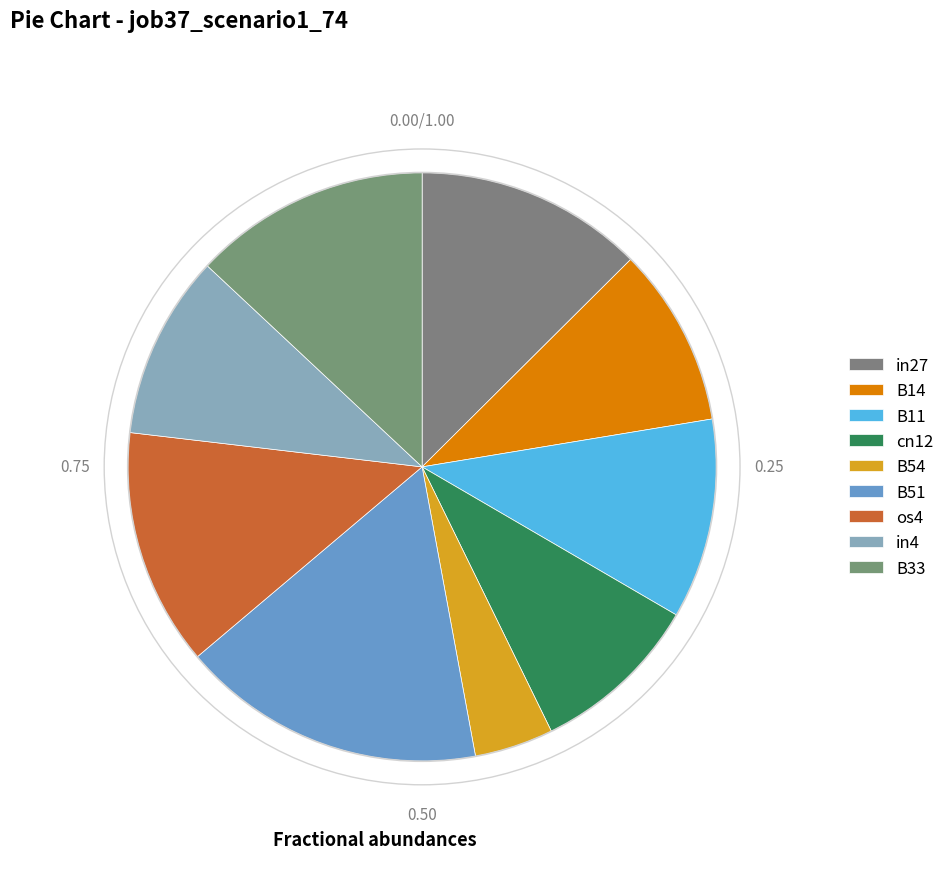

How many segments does this pie chart have?

9